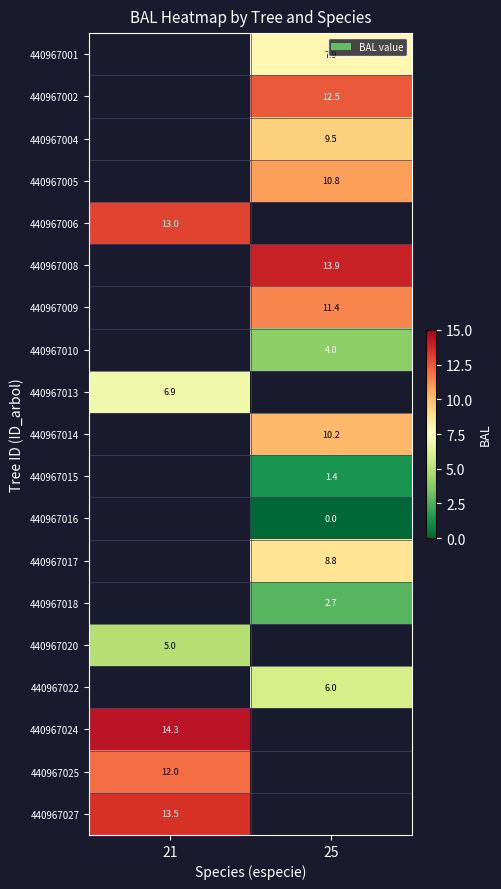

What is the minimum value for 440967025?

12.0